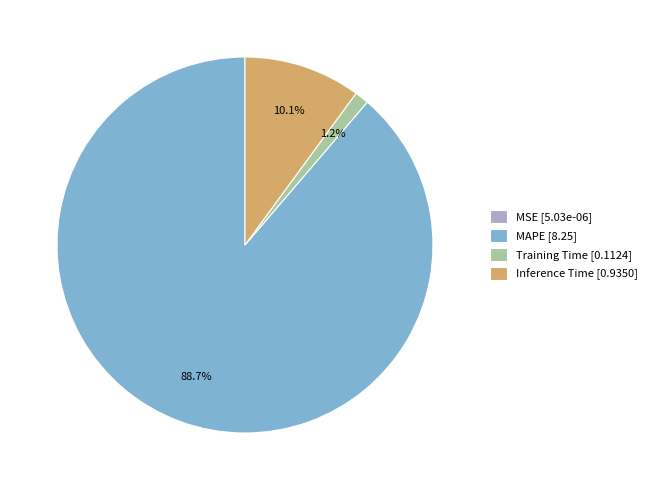

Which has a higher value, Inference Time or MAPE?

MAPE